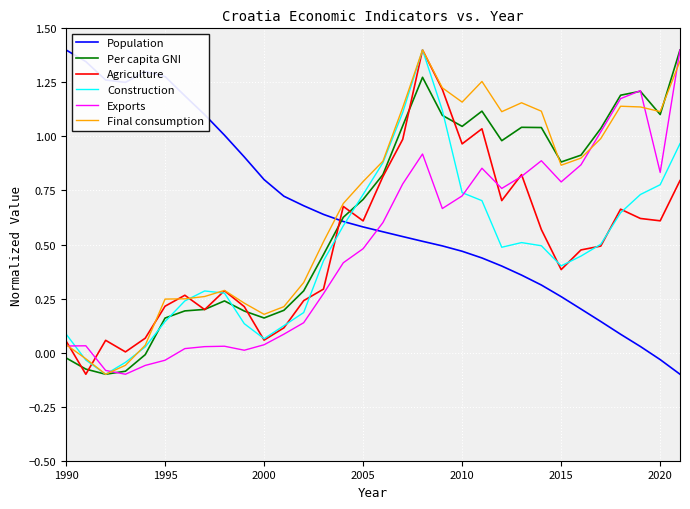

What is the maximum value shown in the chart?

1.4